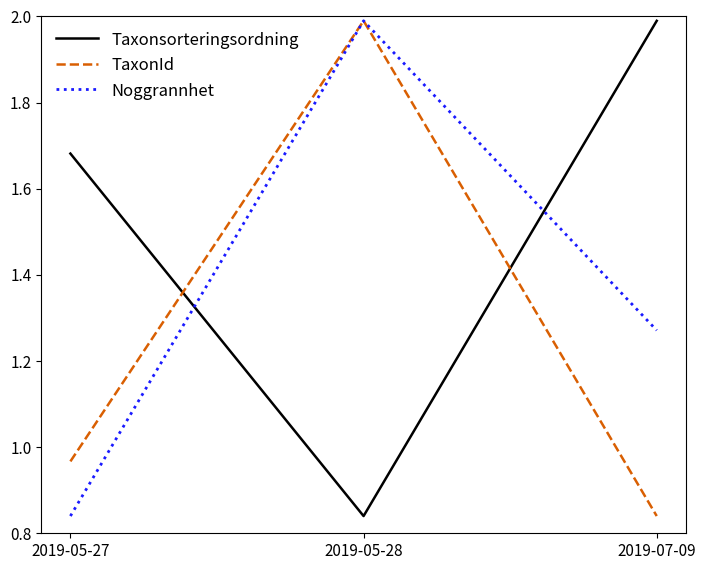

At 2019-05-27, list the series in order from largest to smallest.

Taxonsorteringsordning, TaxonId, Noggrannhet